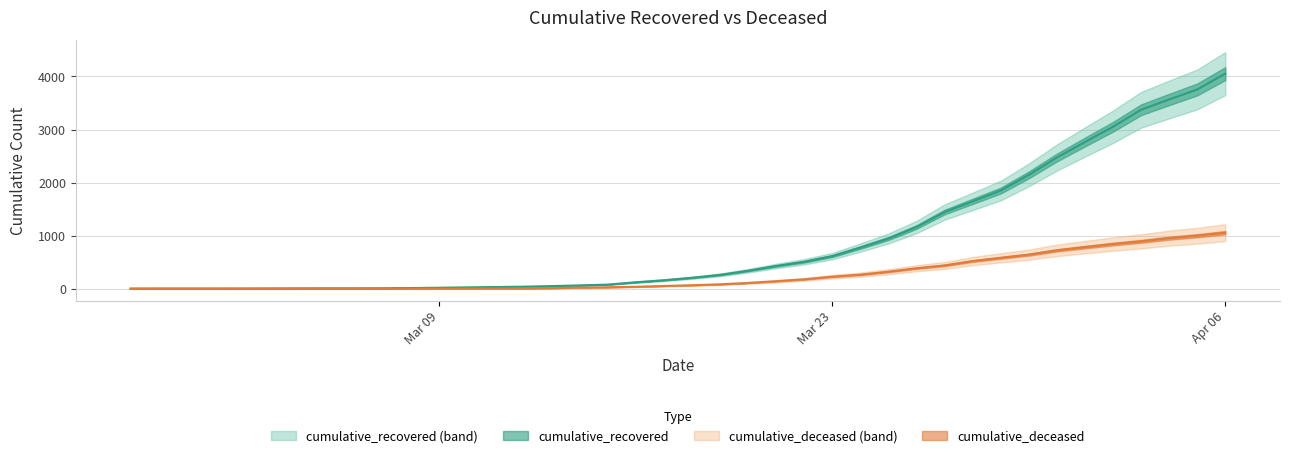

What are all the series names shown in the legend?

cumulative_recovered, cumulative_deceased